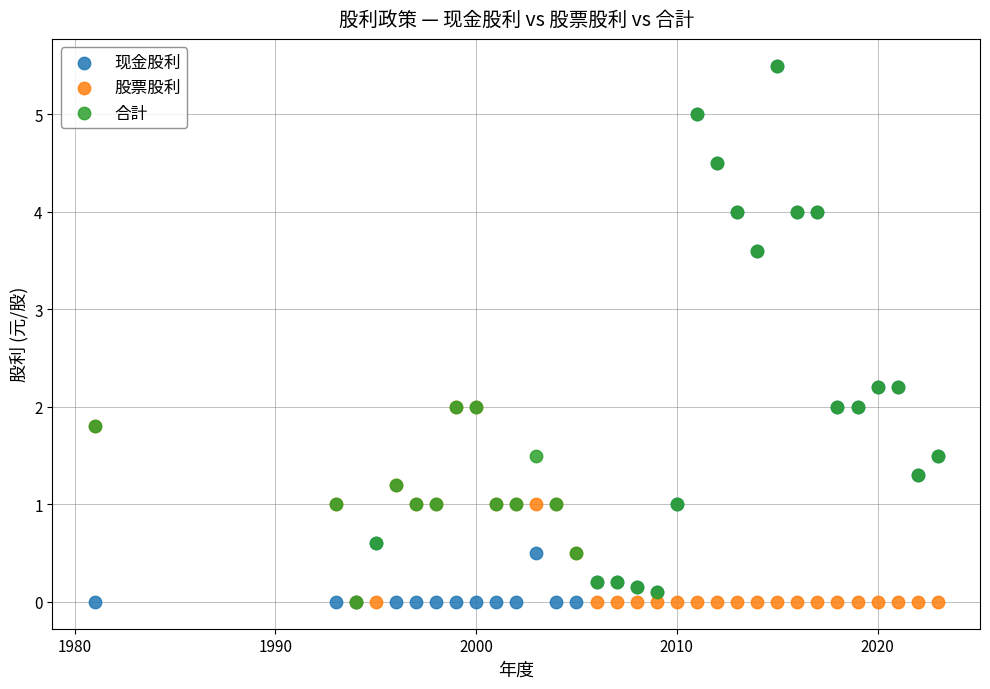

What are all the series names shown in the legend?

现金股利, 股票股利, 合計